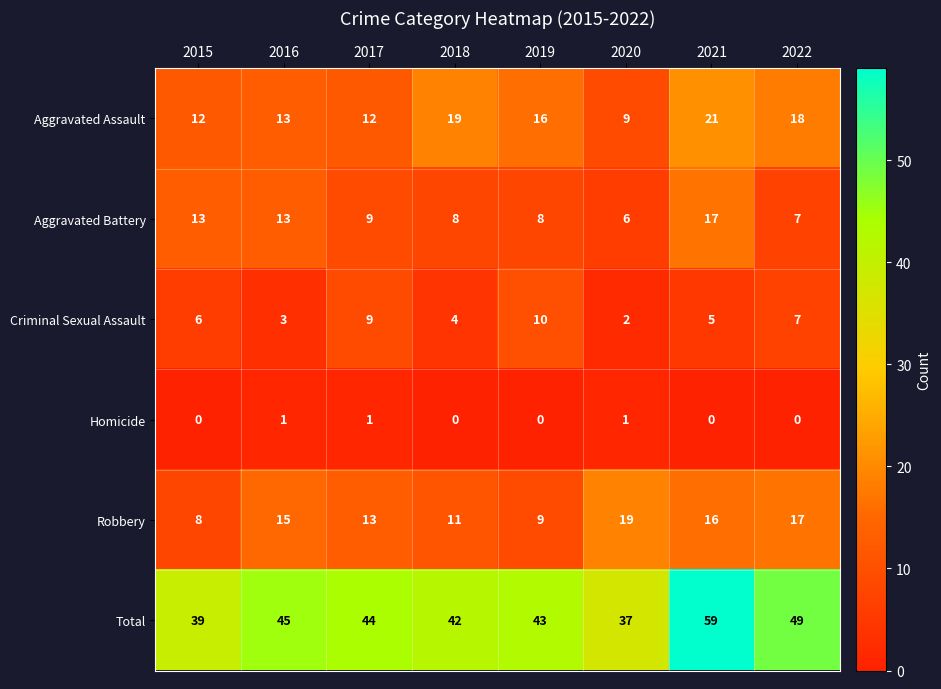

The value of Criminal Sexual Assault at 2019 is 15. True or false?

False